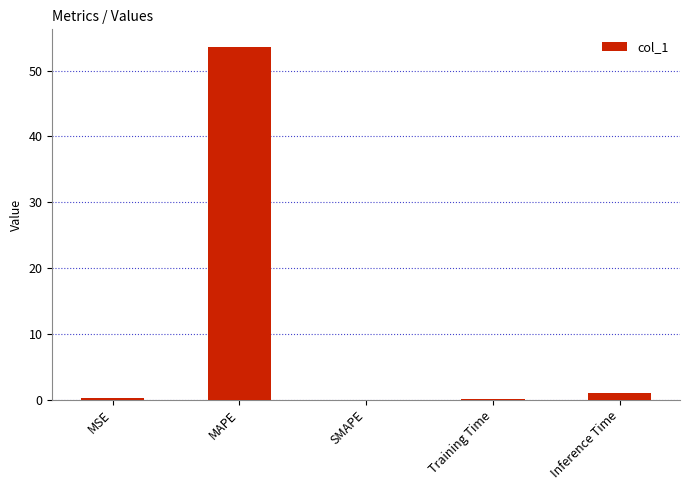

What is the maximum value shown in the chart?

53.6